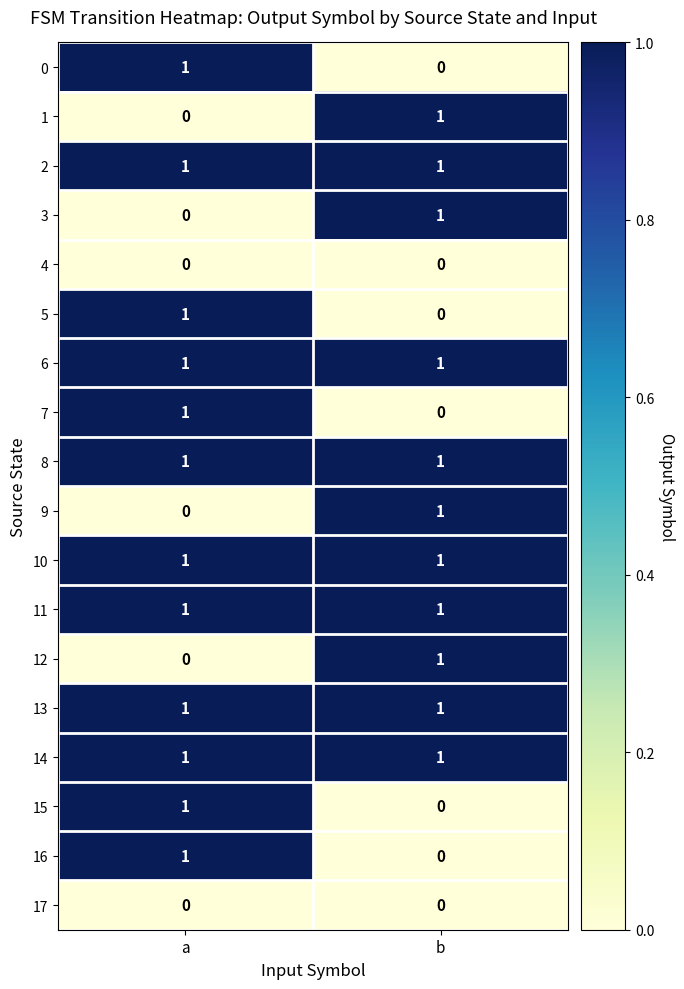

Is the value of 3 at a greater than the value of 0 at a?

No